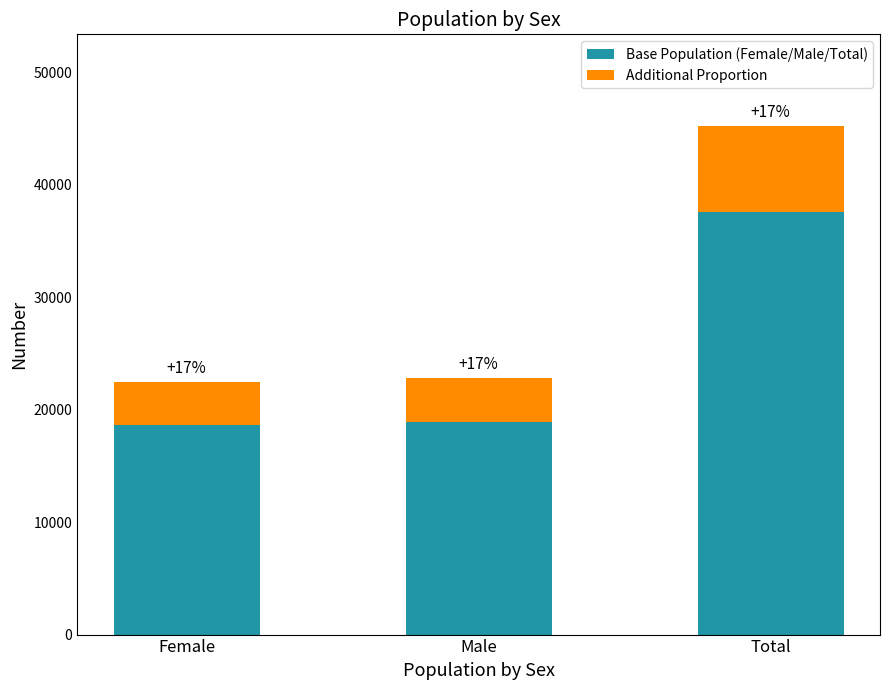

Rank the categories by Base Population (Female/Male/Total) value from lowest to highest.

Female, Male, Total